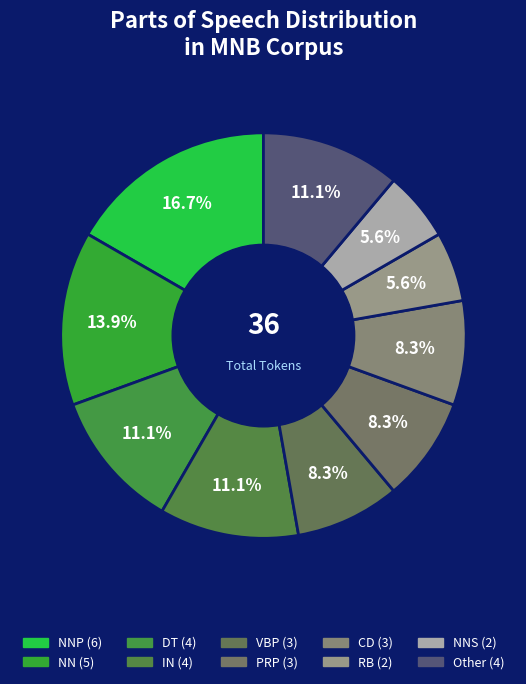

Count the number of slices in the pie.

10